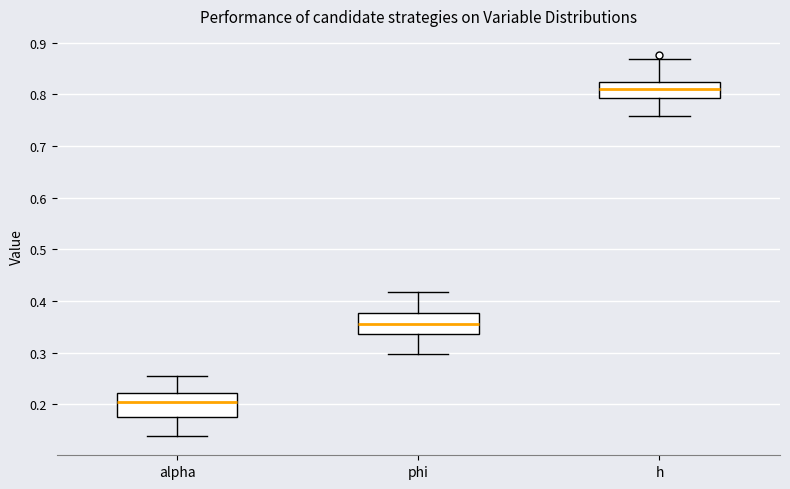

Reading left to right, read every box against the y-axis: the position of its median line, the range the box covers, and the ends of its whiskers. The values are not printed on the chart, so give them approximately, as read against the axis.

alpha: median 0.20, box 0.18 to 0.22, whiskers 0.14 to 0.25
phi: median 0.36, box 0.34 to 0.38, whiskers 0.30 to 0.42
h: median 0.81, box 0.79 to 0.82, whiskers 0.76 to 0.87